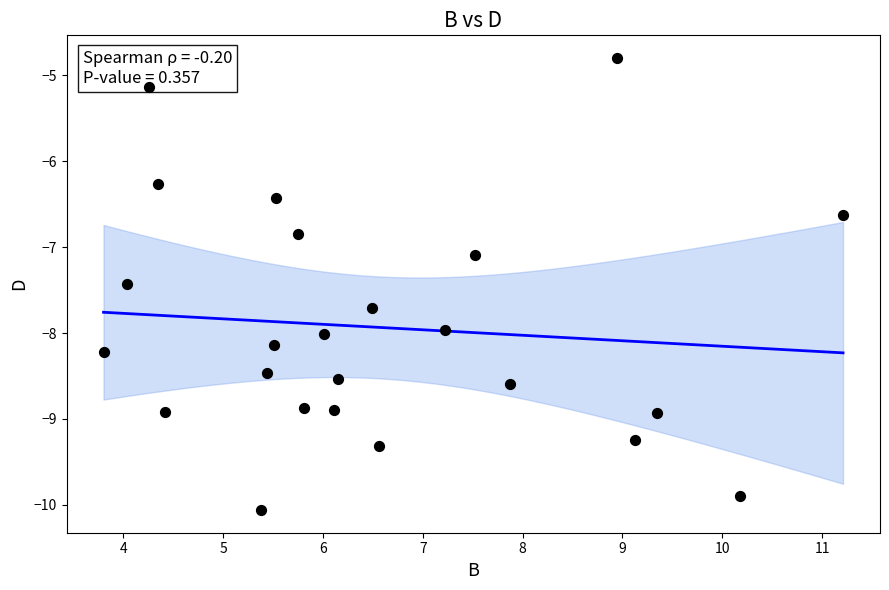

What Y value in the scatter plot is closest to -7?

-7.1